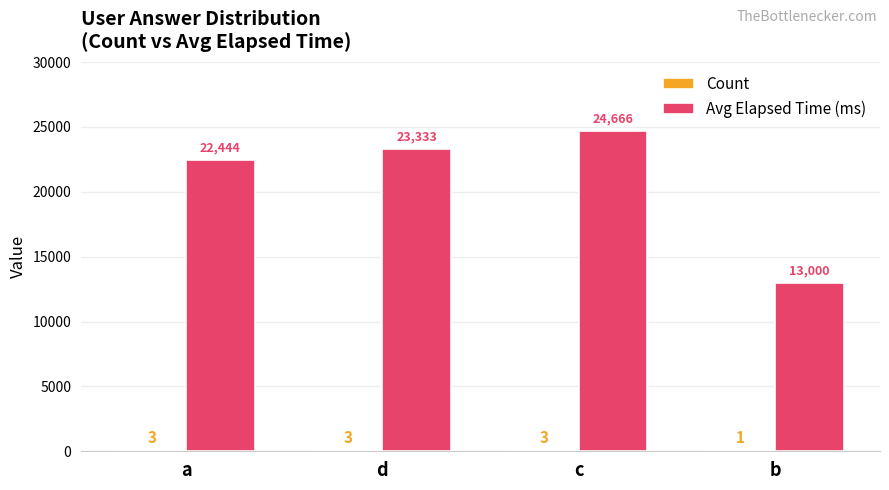

Where is Avg Elapsed Time (ms) nearest to the value 18833?

a